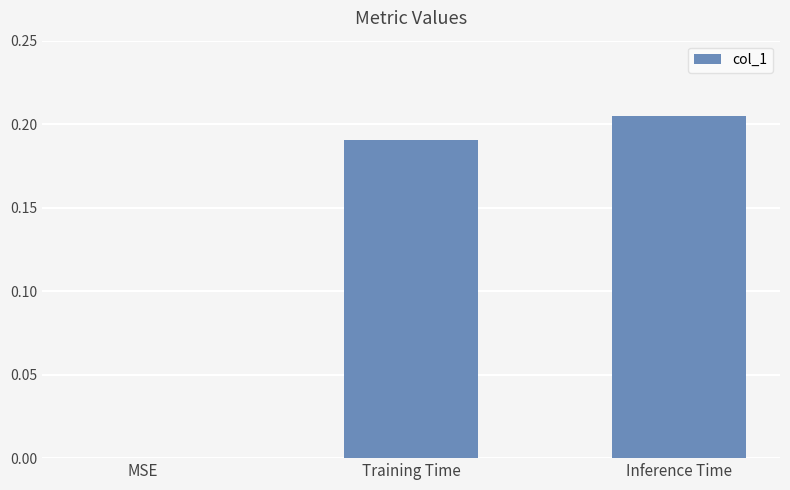

What is the sum of all values?

0.4